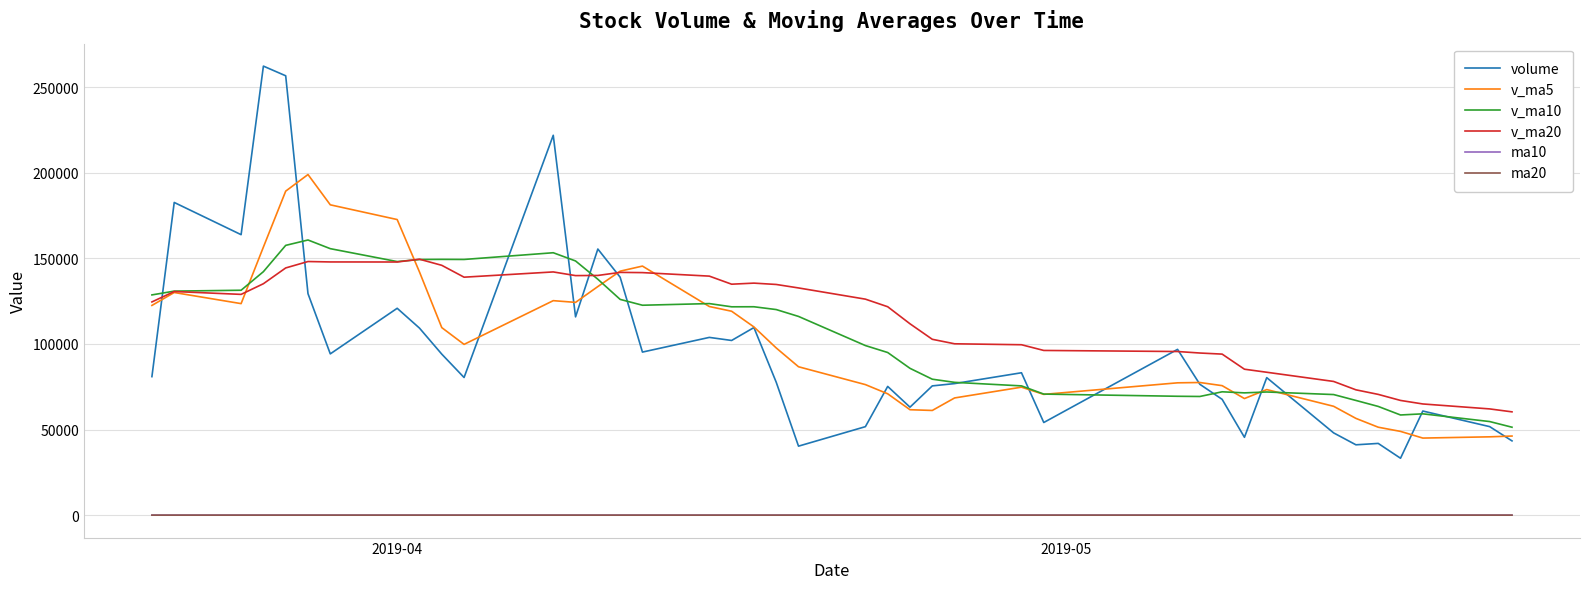

Does the chart have visible grid lines?

Yes